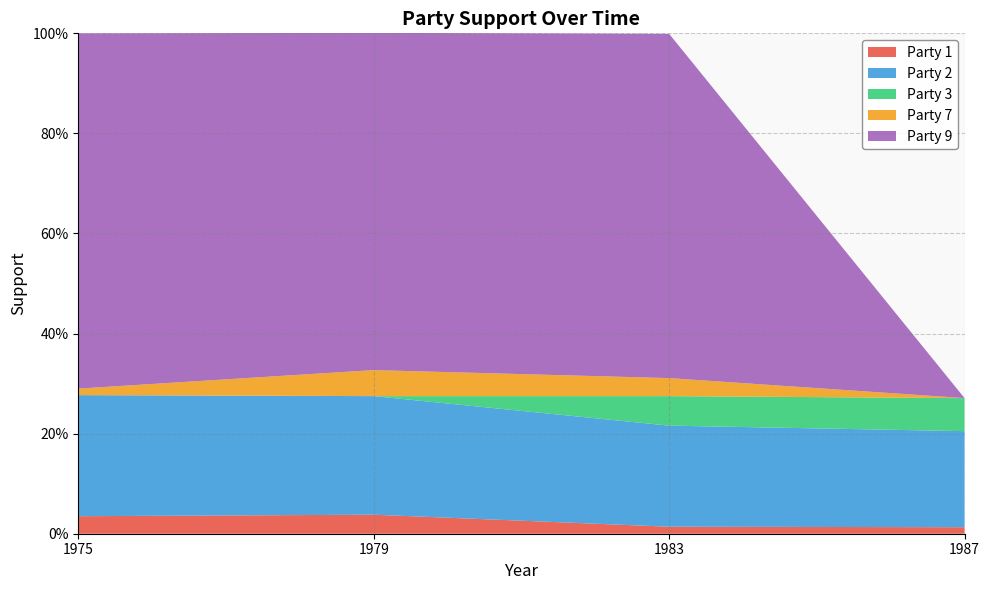

Reading left to right, extract all data points from this chart.

Party 1: 1975=0.0	1979=0.0	1983=0.0	1987=0.0
Party 2: 1975=0.2	1979=0.2	1983=0.2	1987=0.2
Party 3: 1975=0.0	1979=0.0	1983=0.1	1987=0.1
Party 7: 1975=0.0	1979=0.1	1983=0.0	1987=0.0
Party 9: 1975=0.7	1979=0.7	1983=0.7	1987=0.0